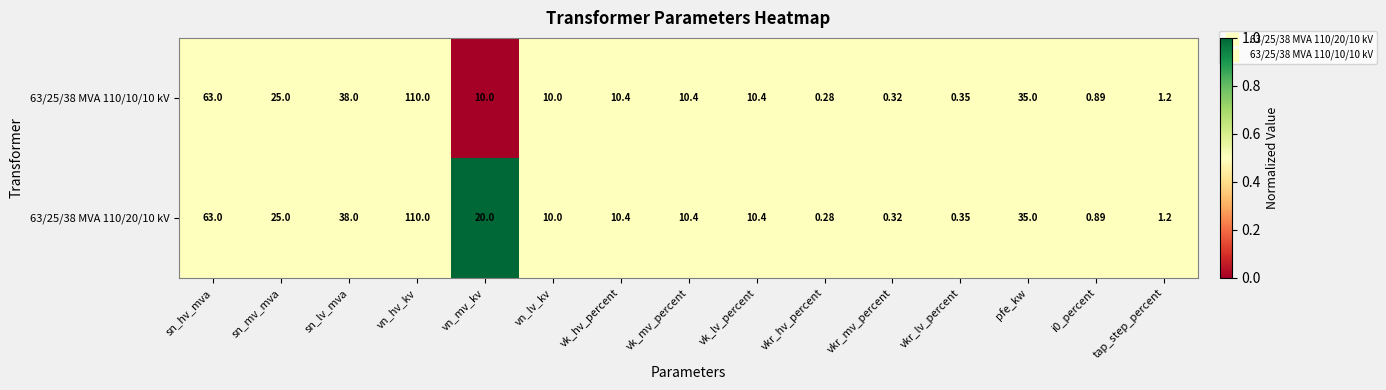

At which label does 63/25/38 MVA 110/10/10 kV reach its peak?

vn_hv_kv